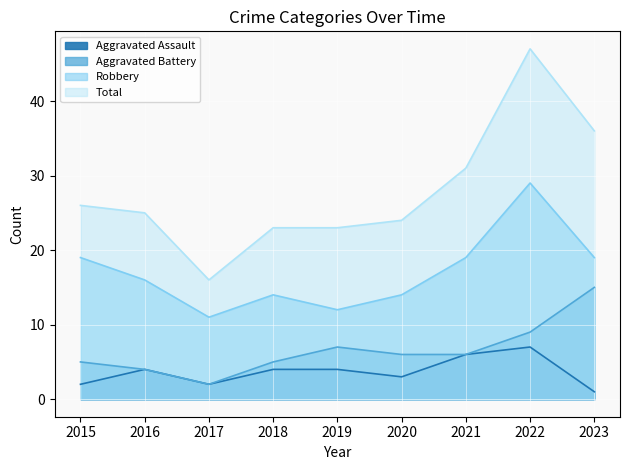

Which label corresponds to the smallest value in the chart?

2023